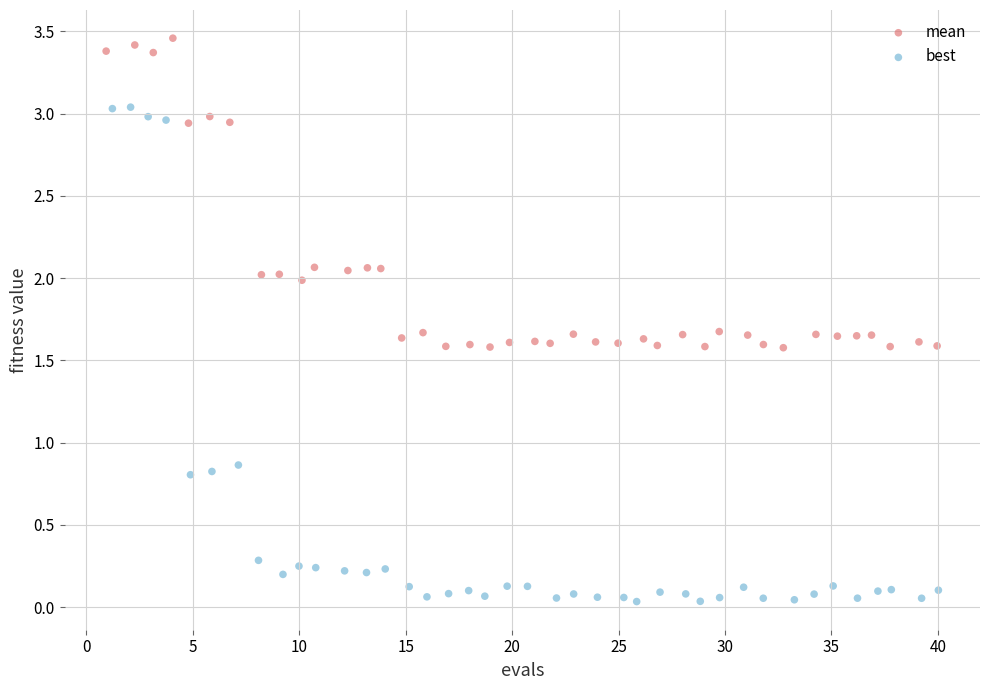

What are all the series names shown in the legend?

mean, best